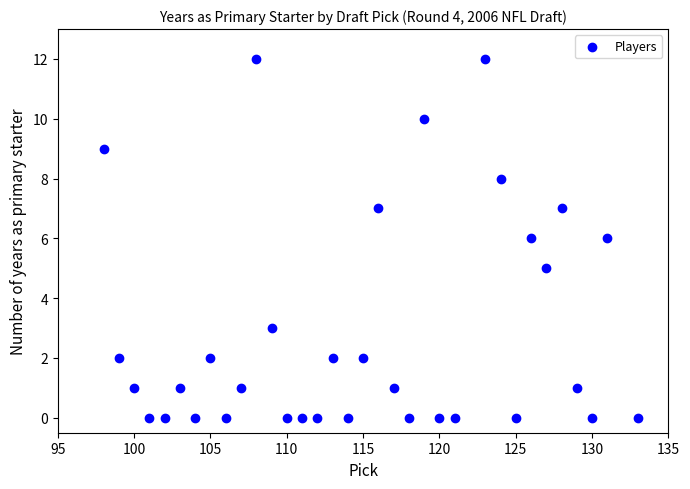

What is the range of Y values (max minus min)?

12